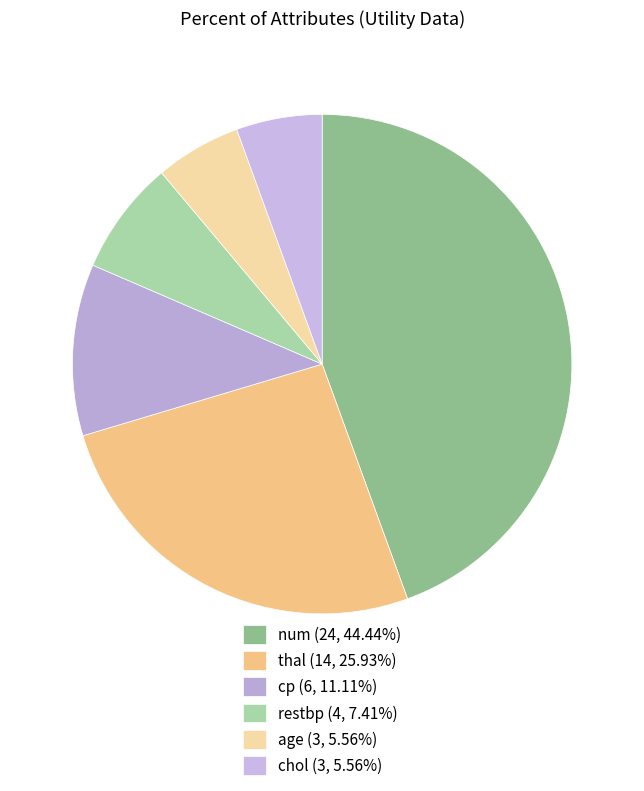

Is there a majority slice in this chart?

No